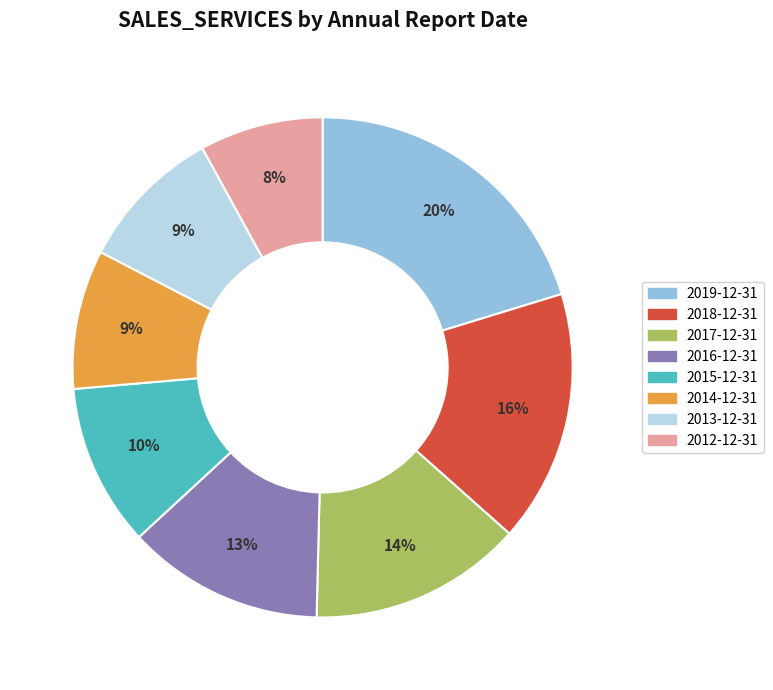

Do 2014-12-31 and 2012-12-31 together represent more than half of the pie?

No